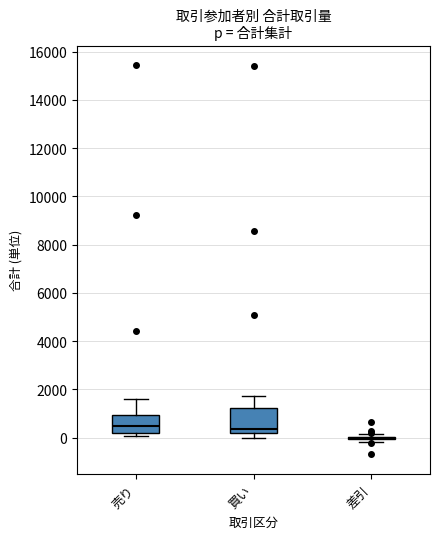

Reading left to right, read every box against the y-axis: the position of its median line, the range the box covers, and the ends of its whiskers. The values are not printed on the chart, so give them approximately, as read against the axis.

売り: median 400, box 200 to 1000, whiskers 0 to 1600
買い: median 400, box 200 to 1200, whiskers 0 to 1800
差引: box collapsed to a line at 0, whiskers -200 to 200